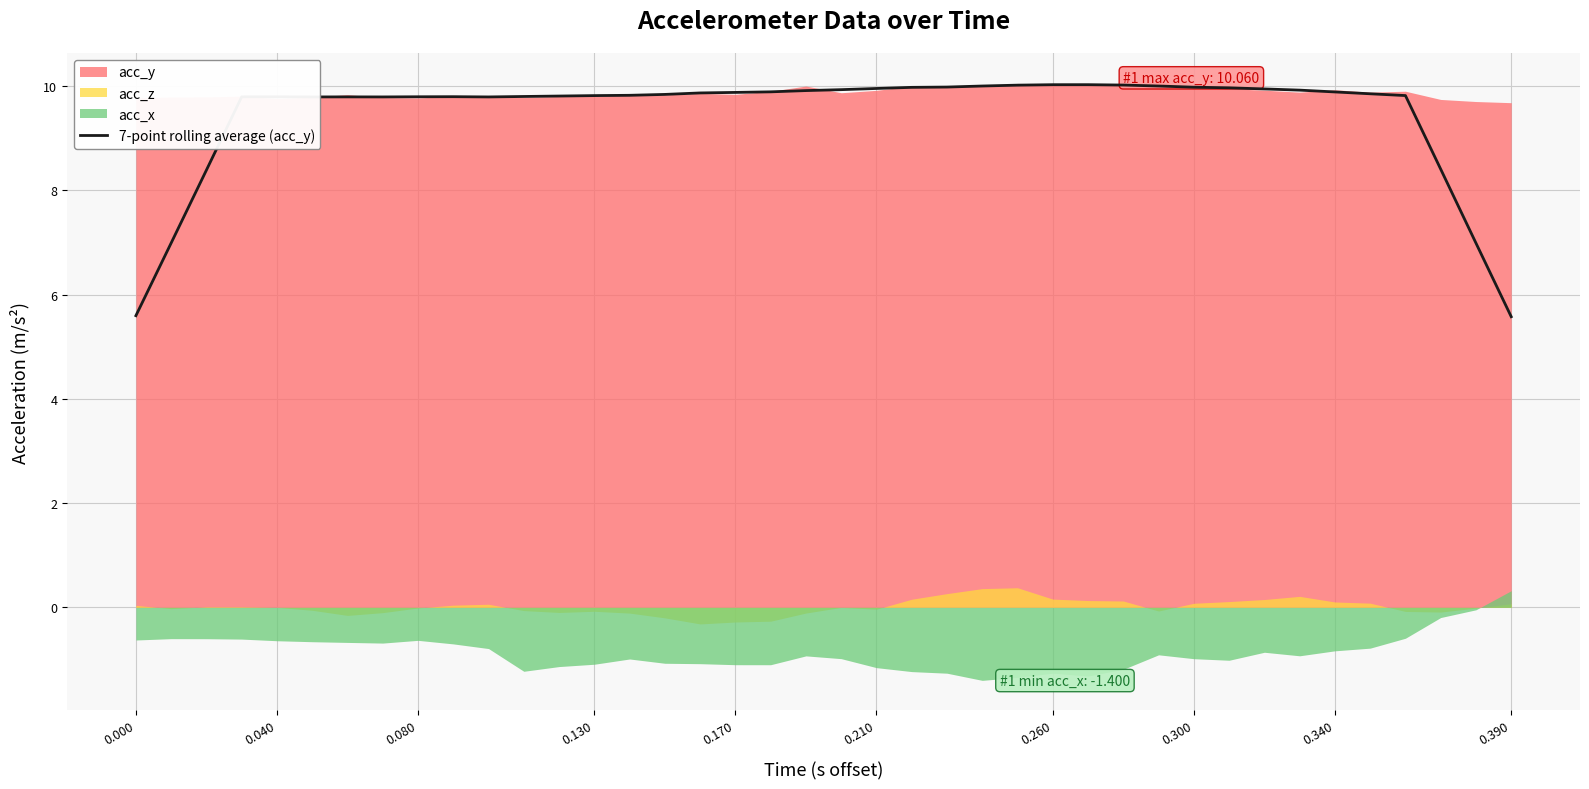

What is the minimum value for 7-point rolling average (acc_y)?

5.6